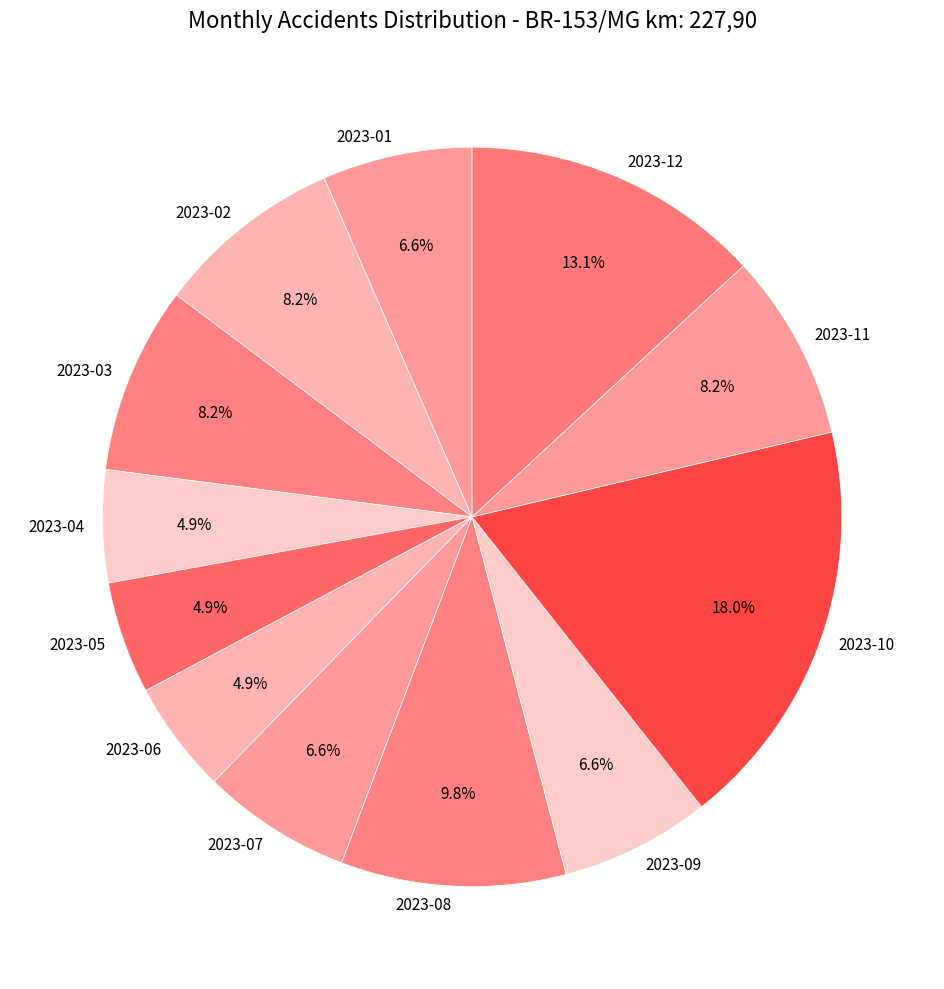

What is the ratio of the value at 2023-03 to the value at 2023-08?

0.8